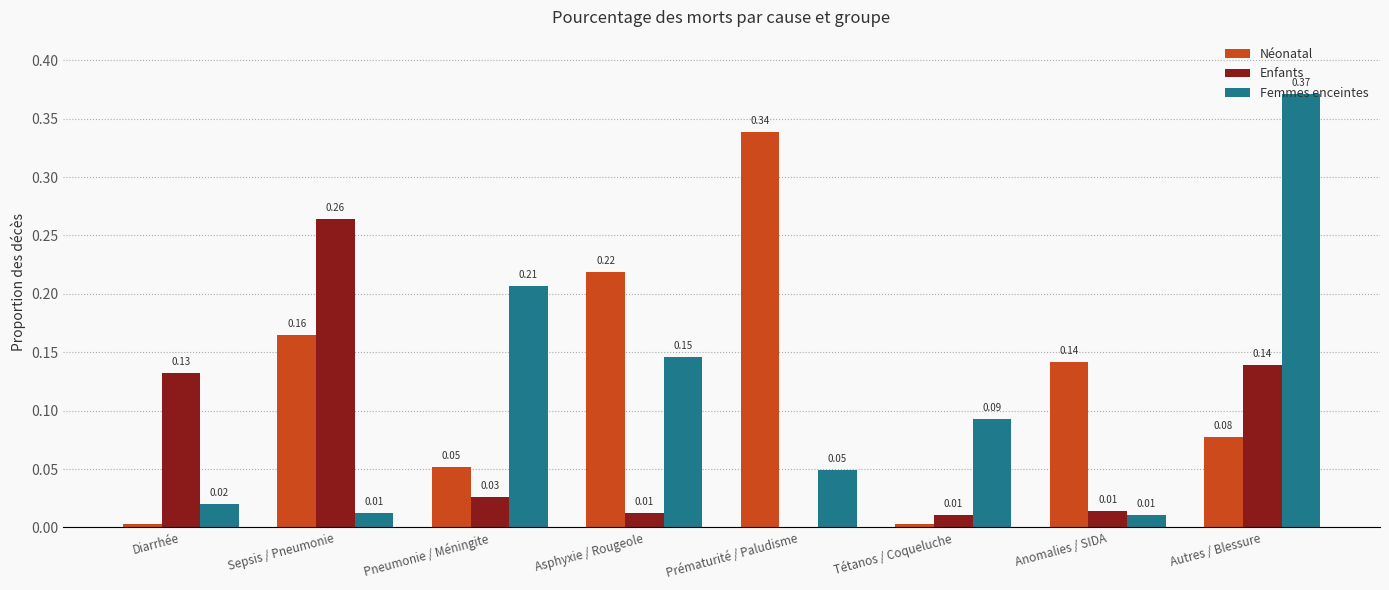

Is the value of Femmes enceintes at Prématurité / Paludisme greater than the value of Enfants at Anomalies / SIDA?

Yes